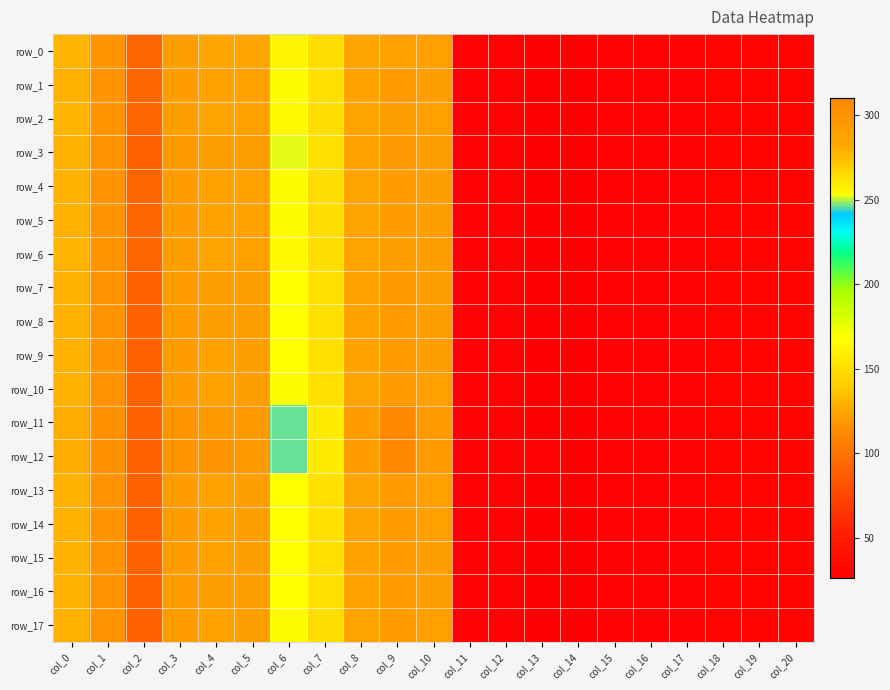

At which category is the sum across all series the highest?

col_9